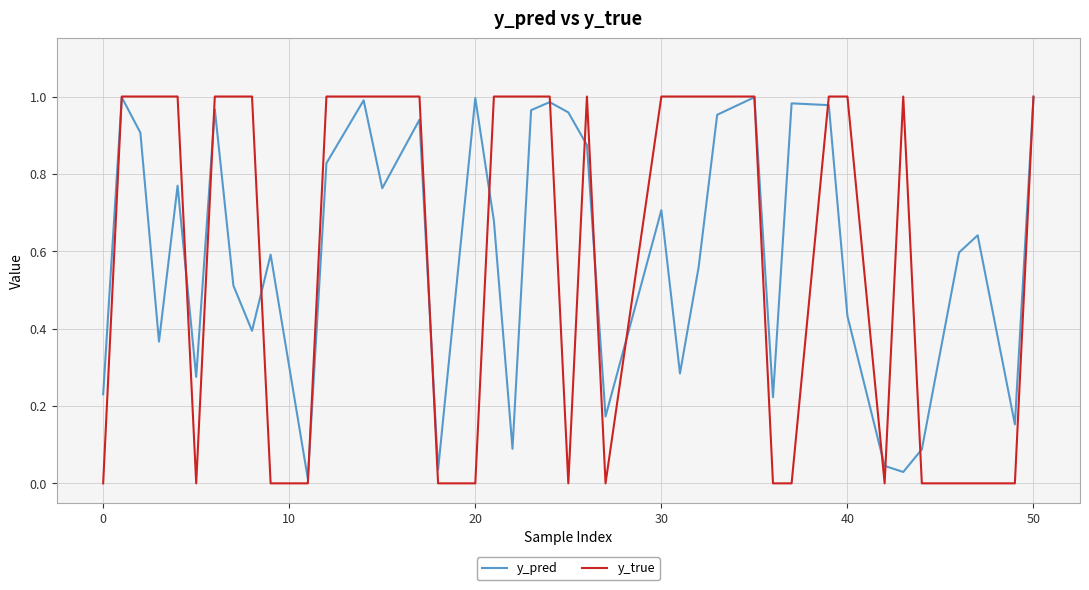

Which series has the largest range (max minus min)?

y_true